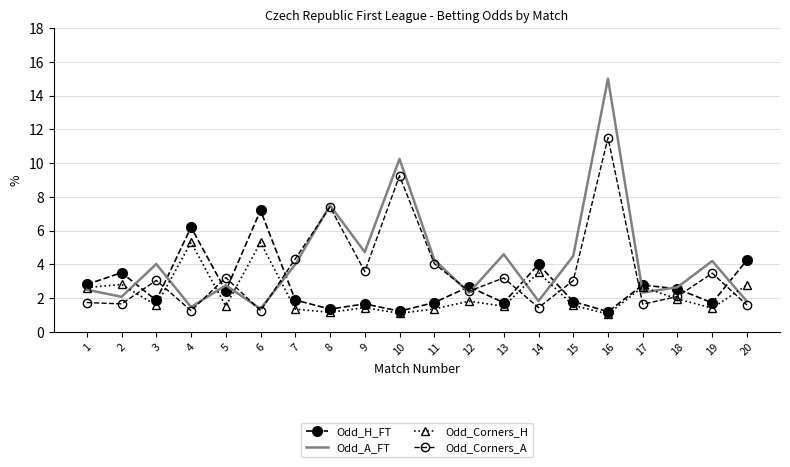

What are all the series names shown in the legend?

Odd_H_FT, Odd_A_FT, Odd_Corners_H, Odd_Corners_A